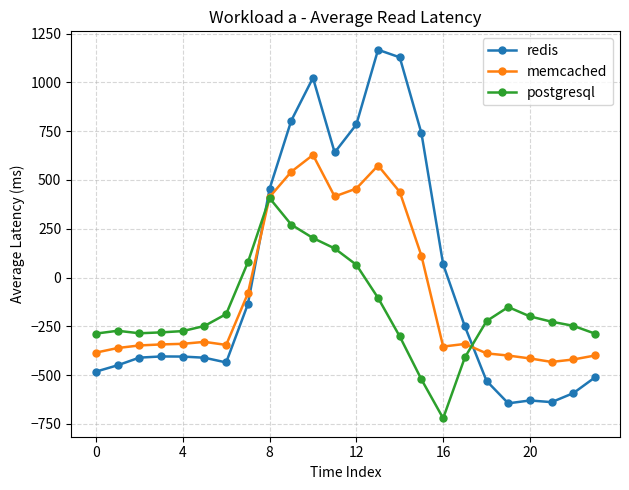

How many data points in redis are above -404?

11